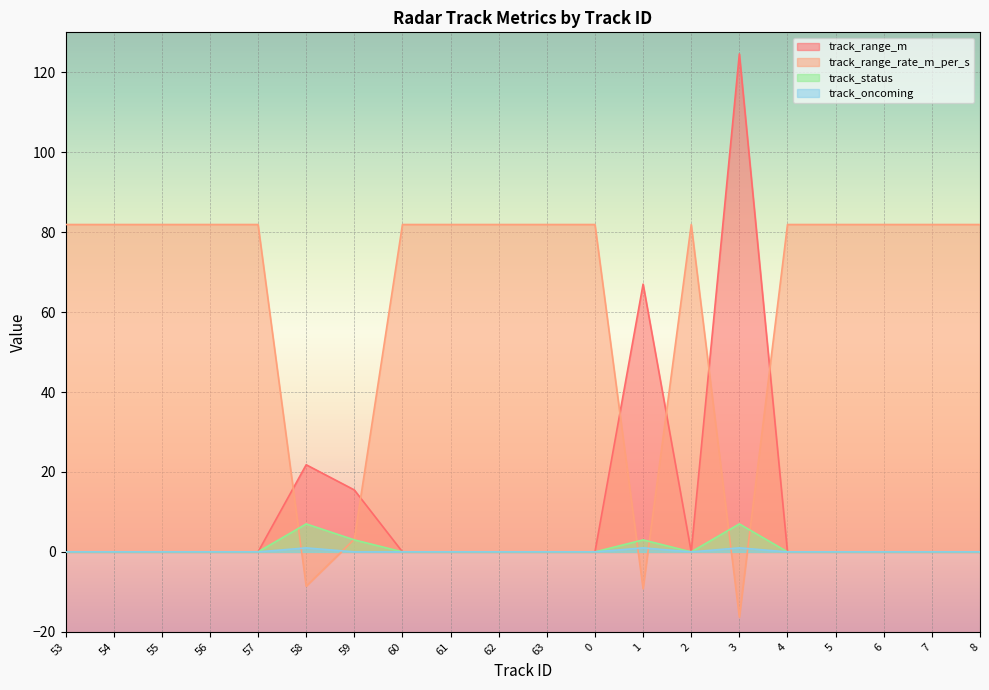

Reading right to left, list all the values displayed in this chart.

track_range_m: 8=0.0	7=0.0	6=0.0	5=0.0	4=0.0	3=124.6	2=0.0	1=67.0	0=0.0	63=0.0	62=0.0	61=0.0	60=0.0	59=15.5	58=21.8	57=0.0	56=0.0	55=0.0	54=0.0	53=0.0
track_range_rate_m_per_s: 8=81.9	7=81.9	6=81.9	5=81.9	4=81.9	3=-16.3	2=81.9	1=-9.2	0=81.9	63=81.9	62=81.9	61=81.9	60=81.9	59=3.2	58=-8.6	57=81.9	56=81.9	55=81.9	54=81.9	53=81.9
track_status: 8=0.0	7=0.0	6=0.0	5=0.0	4=0.0	3=7.0	2=0.0	1=3.0	0=0.0	63=0.0	62=0.0	61=0.0	60=0.0	59=3.0	58=7.0	57=0.0	56=0.0	55=0.0	54=0.0	53=0.0
track_oncoming: 8=0.0	7=0.0	6=0.0	5=0.0	4=0.0	3=1.0	2=0.0	1=1.0	0=0.0	63=0.0	62=0.0	61=0.0	60=0.0	59=0.0	58=1.0	57=0.0	56=0.0	55=0.0	54=0.0	53=0.0